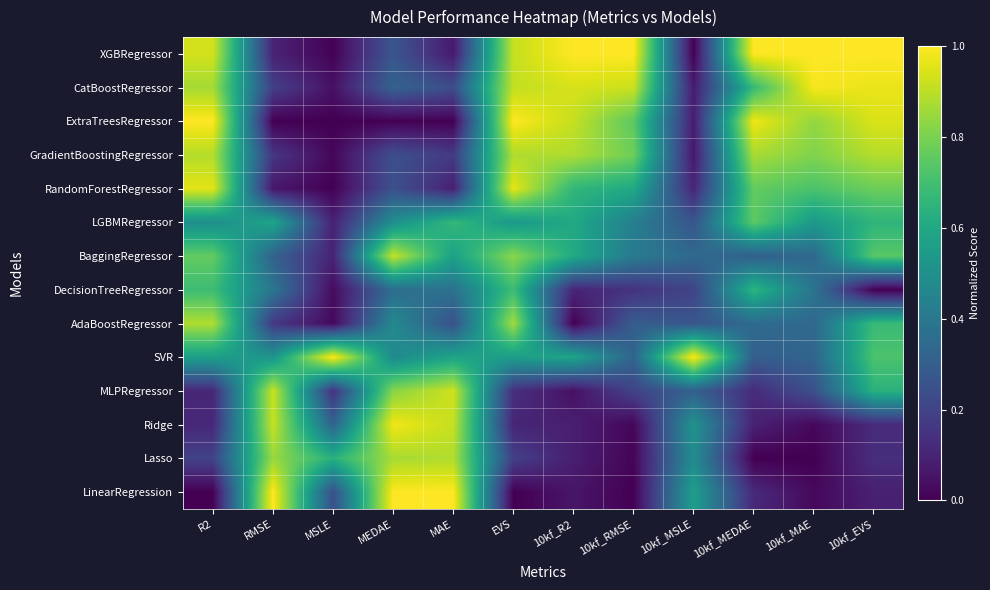

At how many categories does at least one series exceed 0?

12